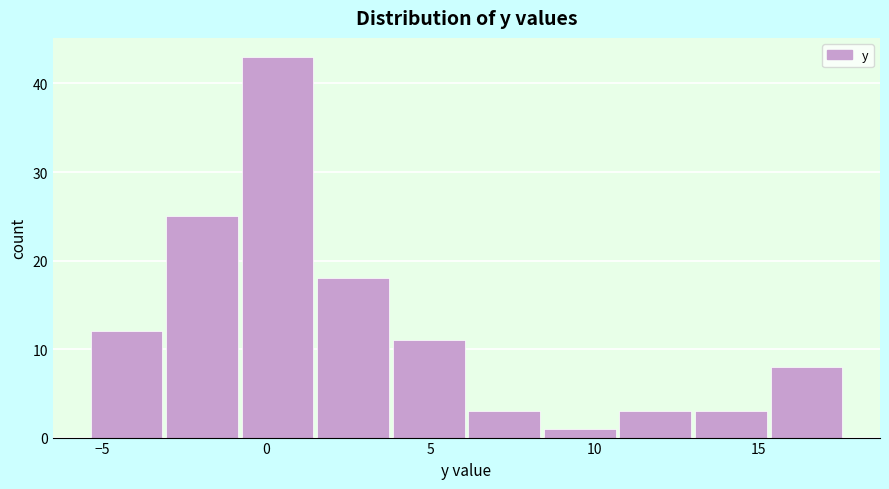

Reading left to right, list every bar in this chart as the range it spans on the x-axis followed by its height. Neither the bar edges nor the heights are printed on the chart, so give them approximately, as read against the axes.

-5.4 to -3.1: 12
-3.1 to -0.8: 25
-0.8 to 1.5: 43
1.5 to 3.8: 18
3.8 to 6.1: 11
6.1 to 8.4: 3
8.4 to 10.7: 1
10.7 to 13.0: 3
13.0 to 15.3: 3
15.3 to 17.6: 8